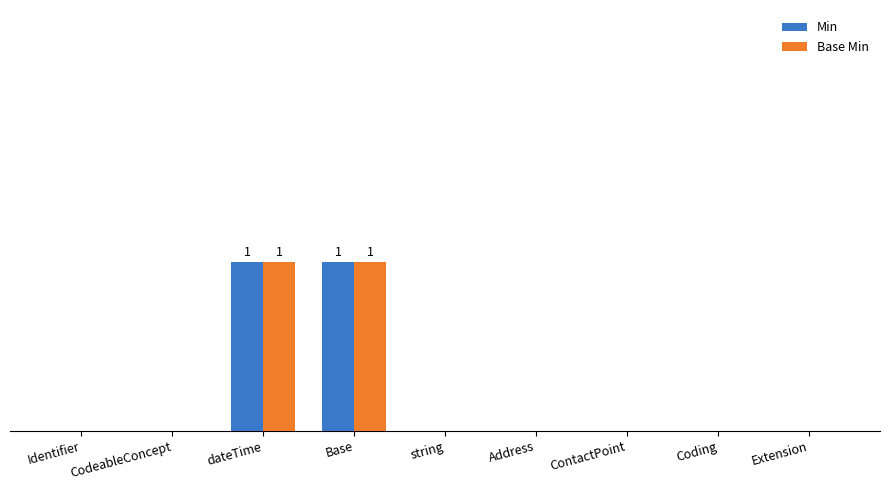

Are the bars horizontal?

No